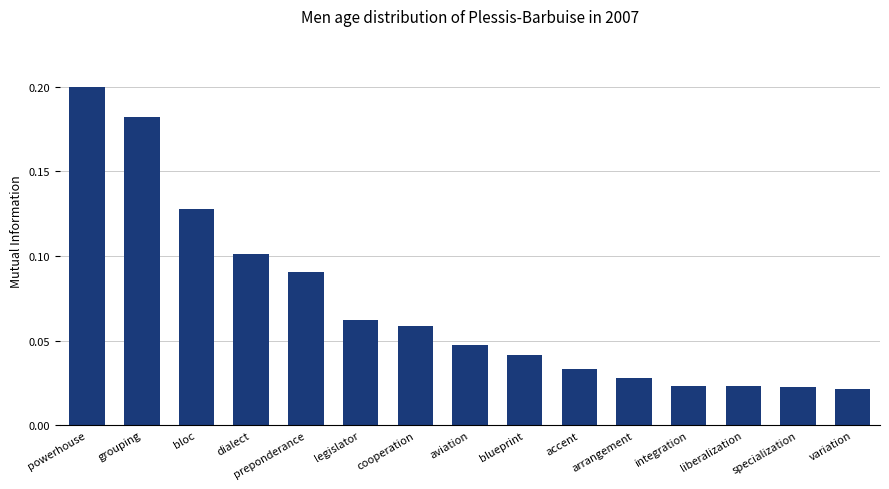

Does the chart contain stacked bars?

No